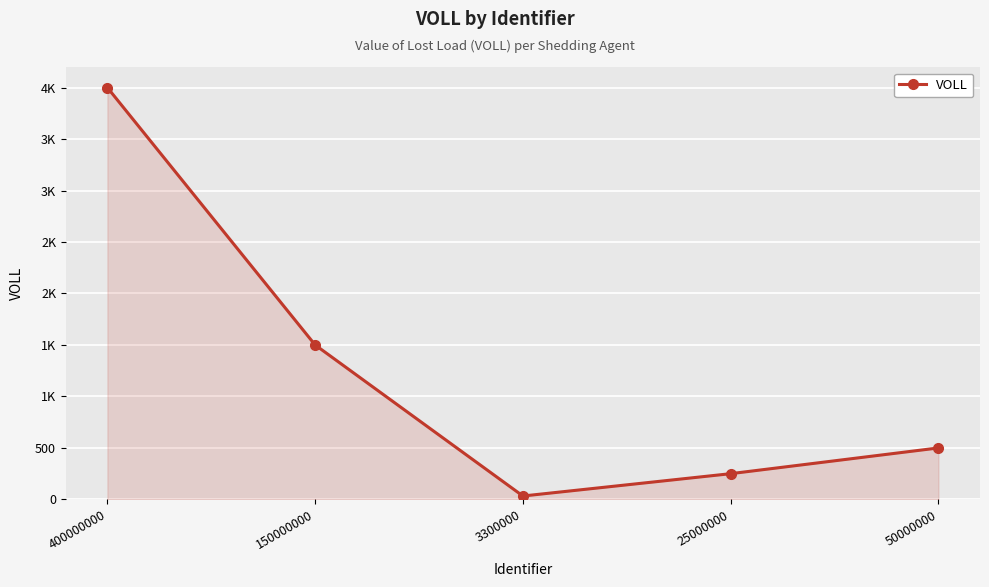

Does the chart have visible grid lines?

Yes